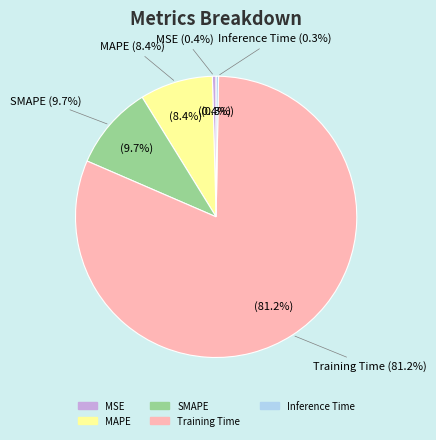

Is the sum of SMAPE and MSE greater than half?

No